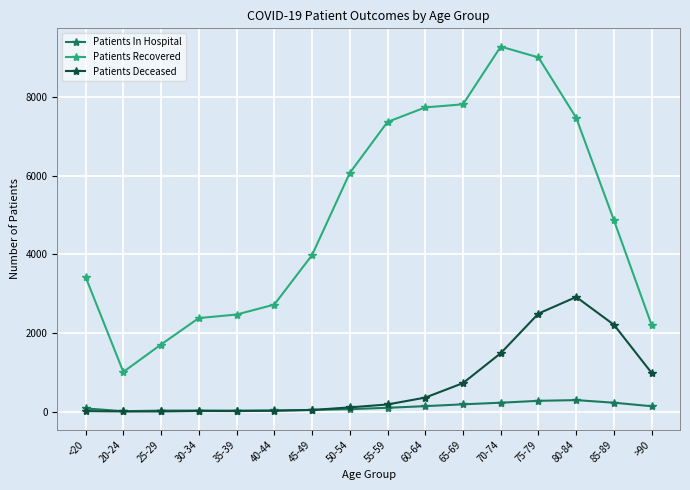

Between <20 and 70-74, which series saw the biggest shift?

Patients Recovered